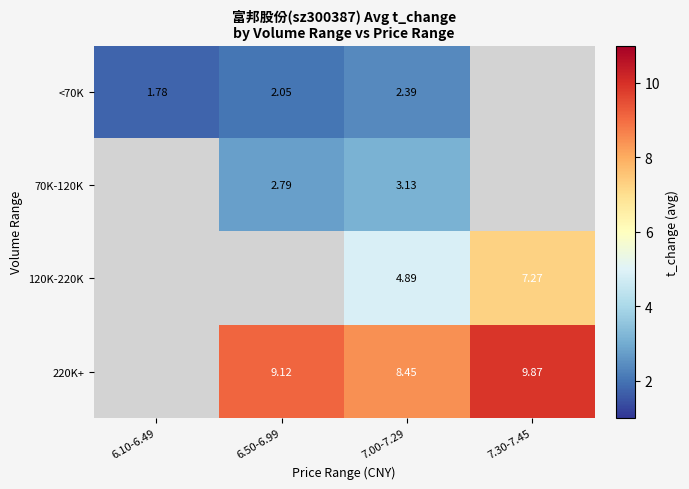

Rank the series by their average value, from lowest to highest.

<70K, 70K-120K, 120K-220K, 220K+